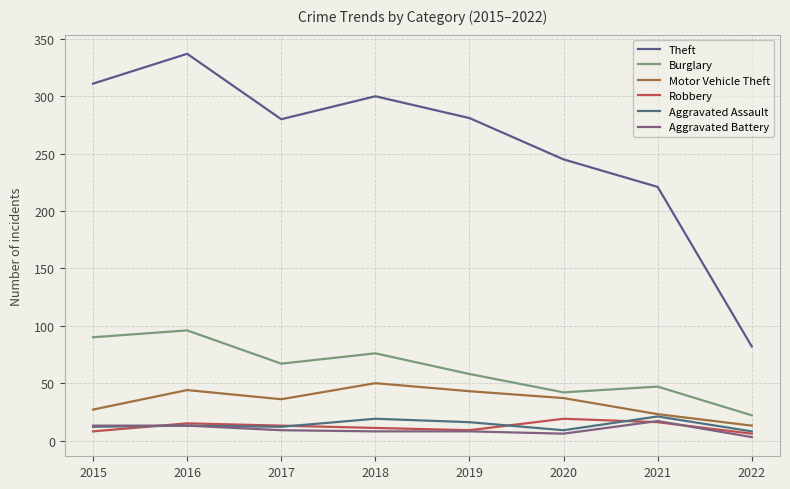

How many lines are shown in the chart?

6